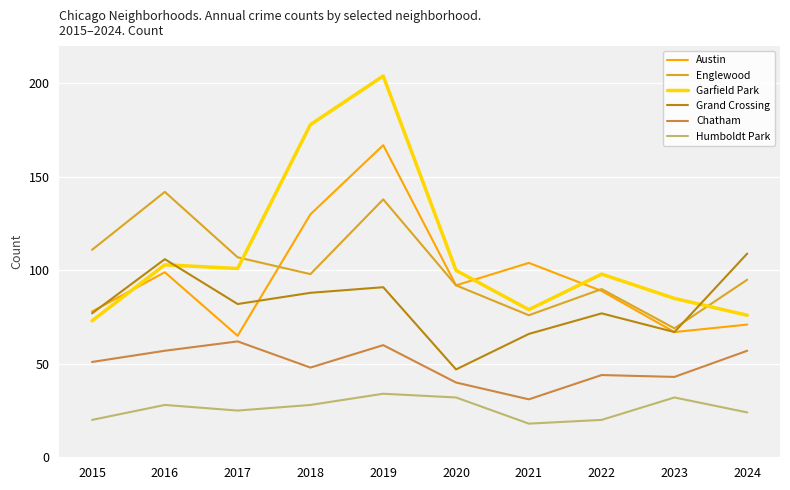

The Grand Crossing series shows 88 at 2018. True or false?

True